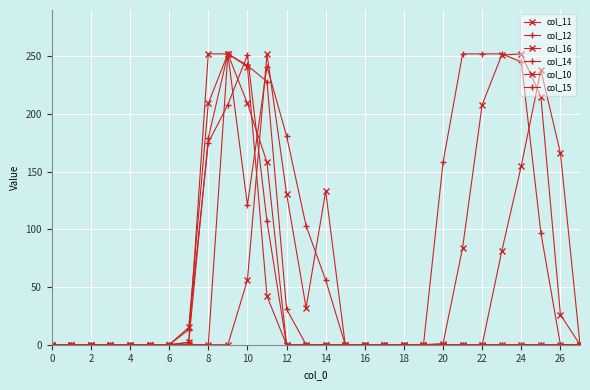

After their last crossing, which series has the higher values: col_15 or col_10?

col_15